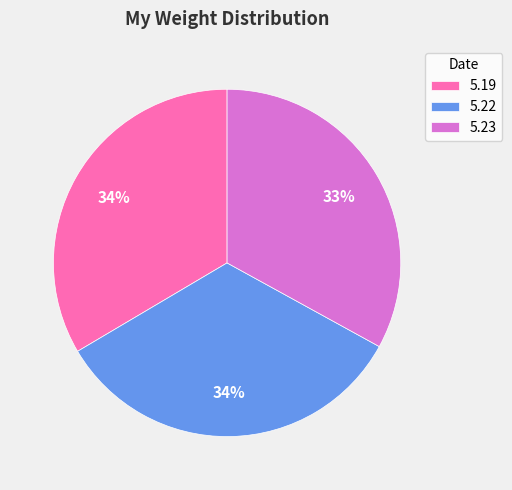

Combined, do 5.19 and 5.23 account for over 50%?

Yes